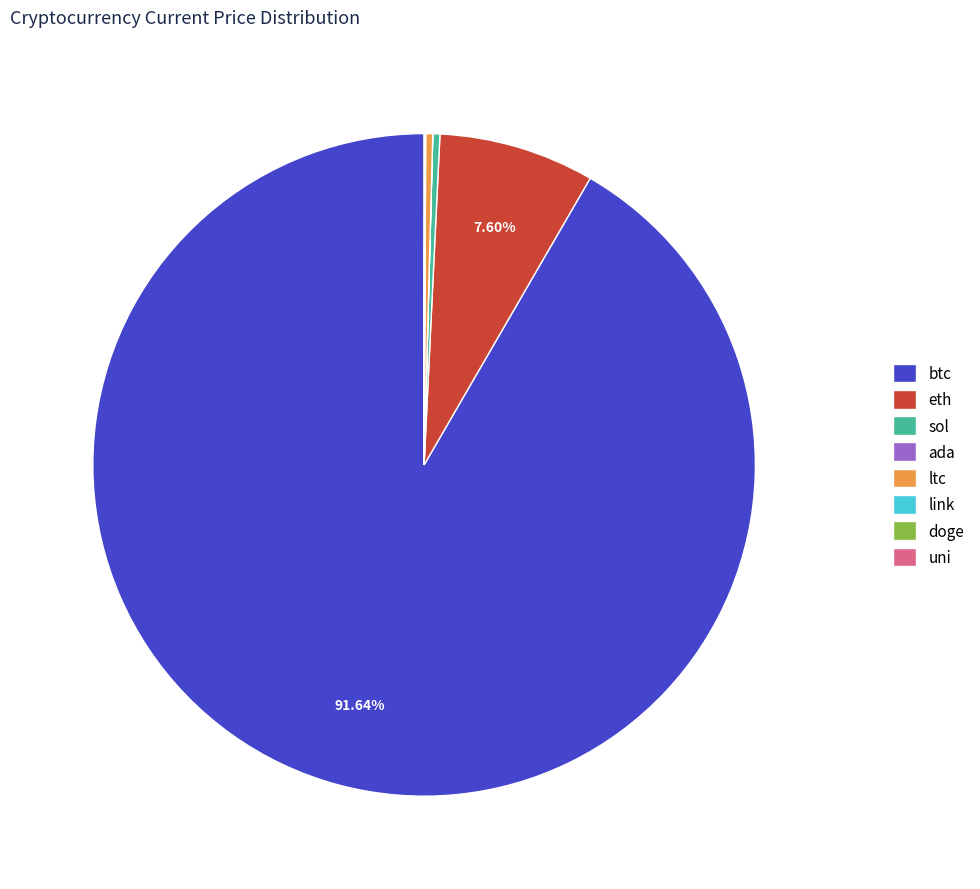

To the nearest percent, what is the average slice percentage?

12%